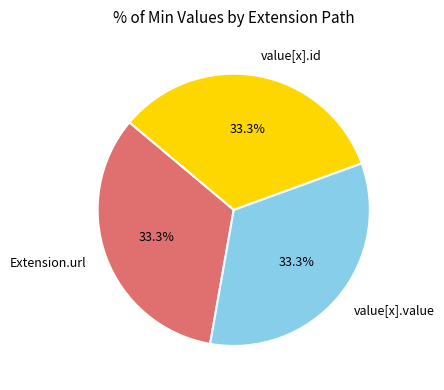

Is there a majority slice in this chart?

No